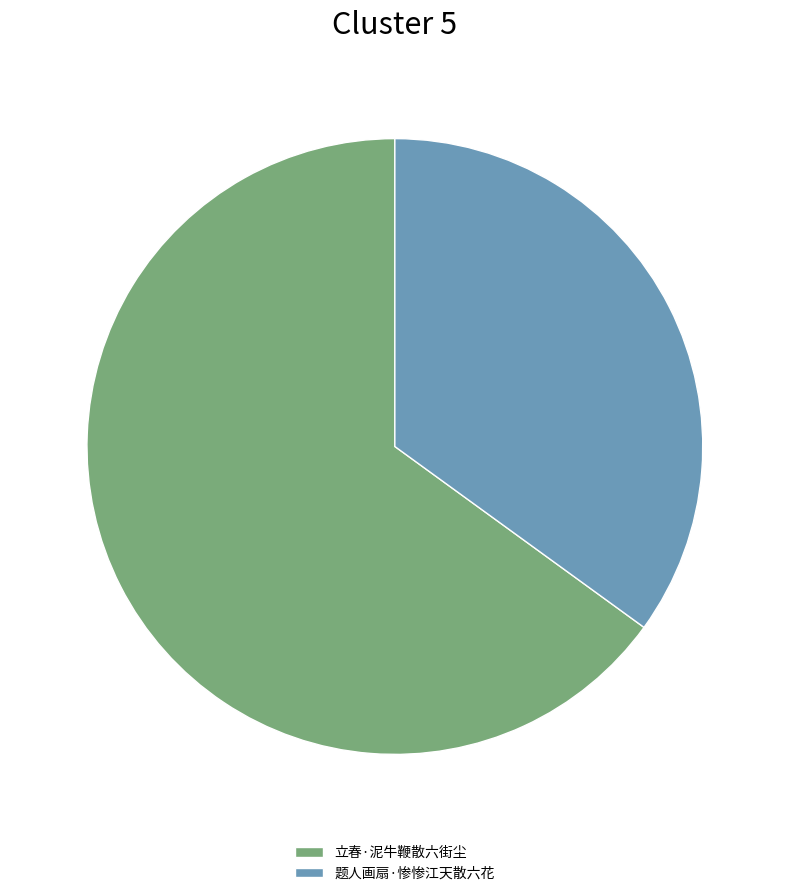

True or false: 立春·泥牛鞭散六街尘 accounts for 57% of the total.

False